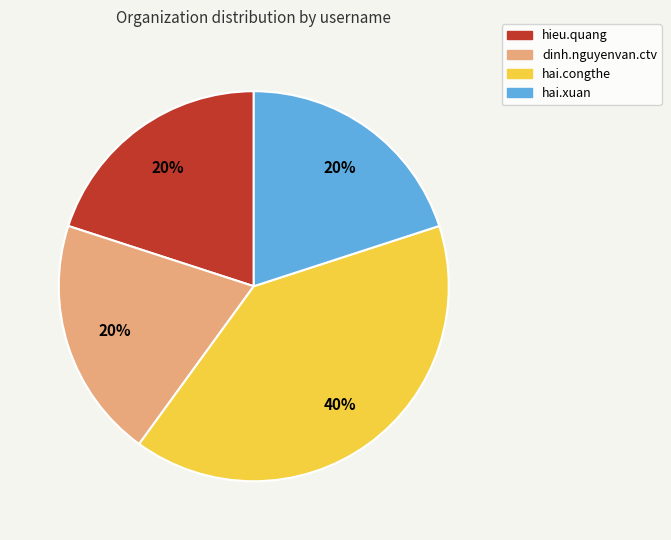

To the nearest percent, what portion does hai.xuan represent?

20%